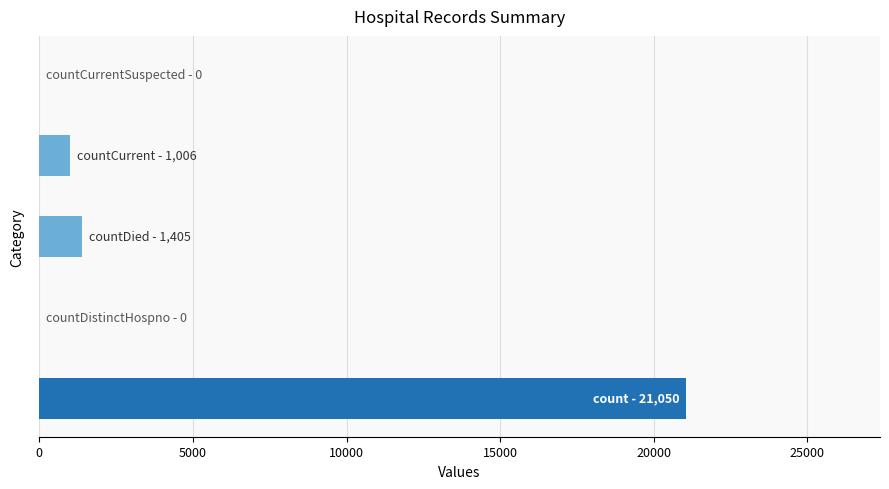

What is the greatest value displayed?

21050